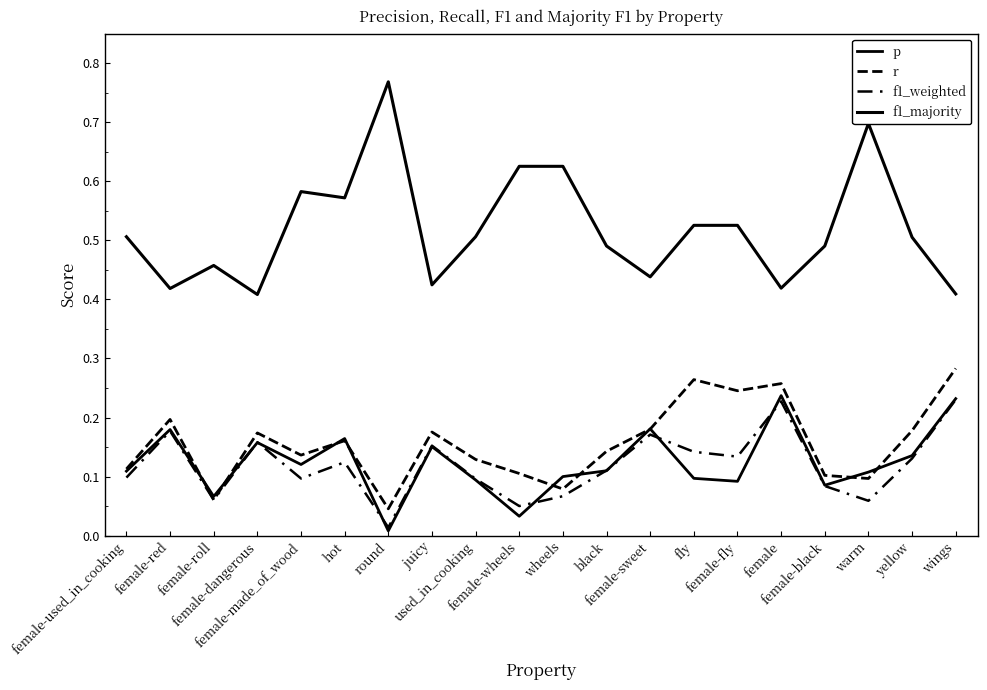

Count the number of data series in this chart.

4